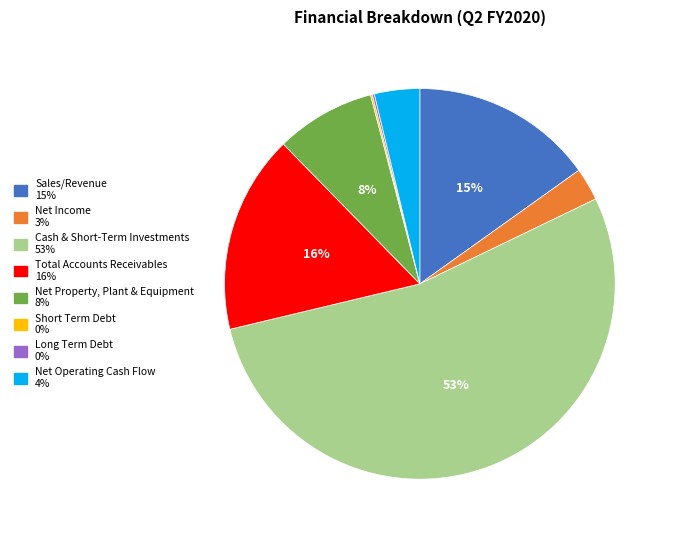

To the nearest percent, what portion does Net Income represent?

3%